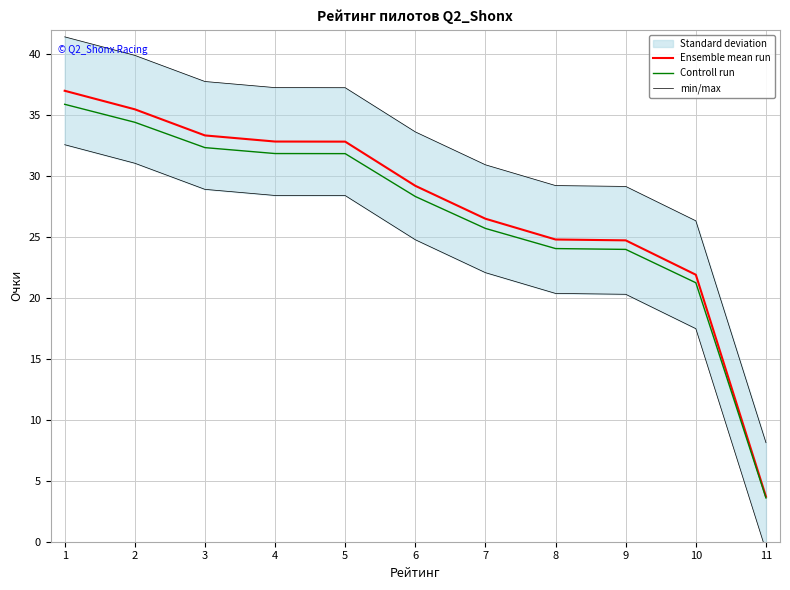

True or false: min/max and Controll run cross at least once.

False